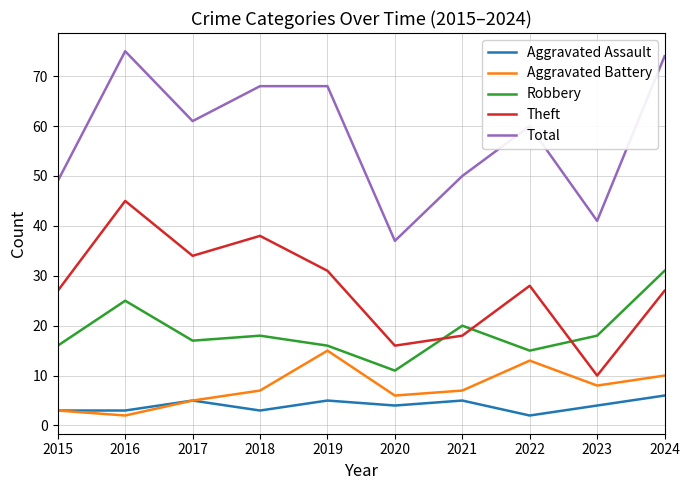

True or false: Total has a value of 23 at 2021.

False